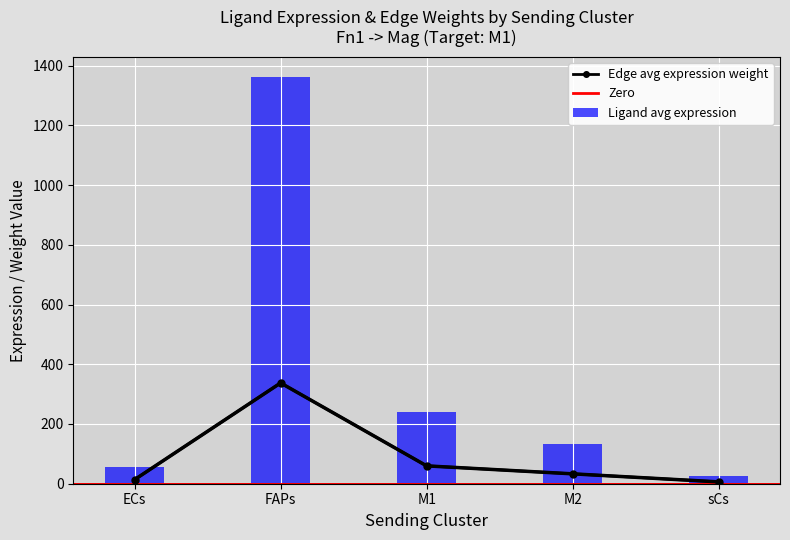

What position from the right is M2?

2